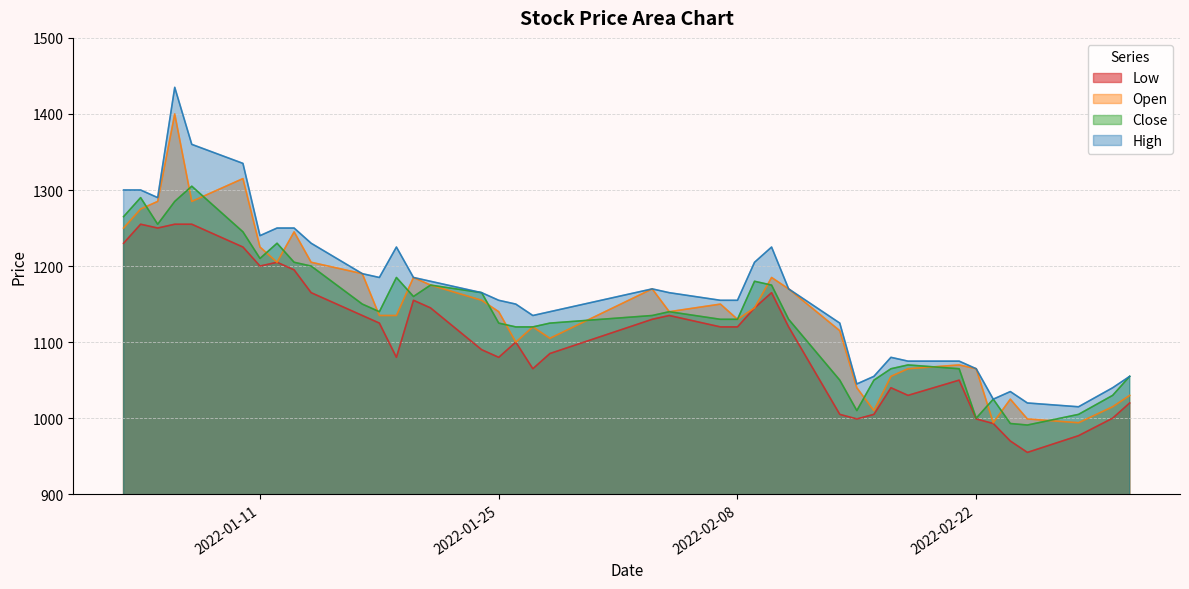

What is the minimum value shown in the chart?

955